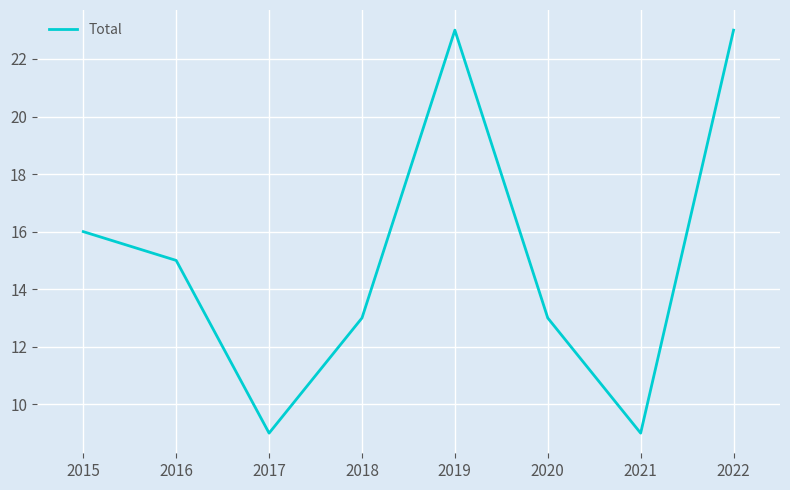

How many lines are shown in the chart?

1